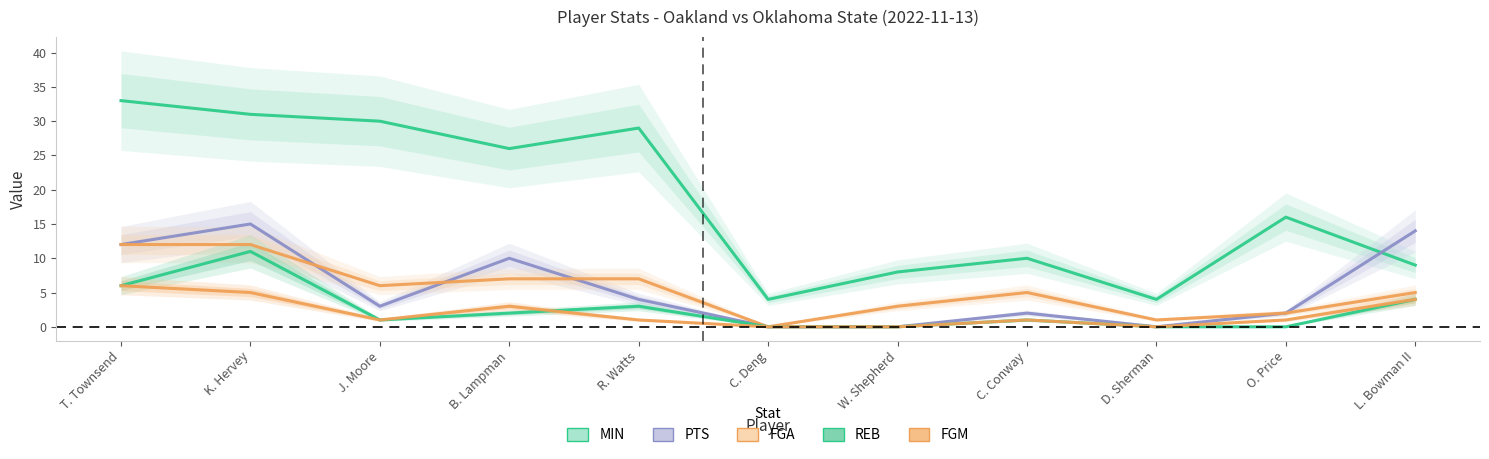

The value of PTS at J. Moore is 1. True or false?

False